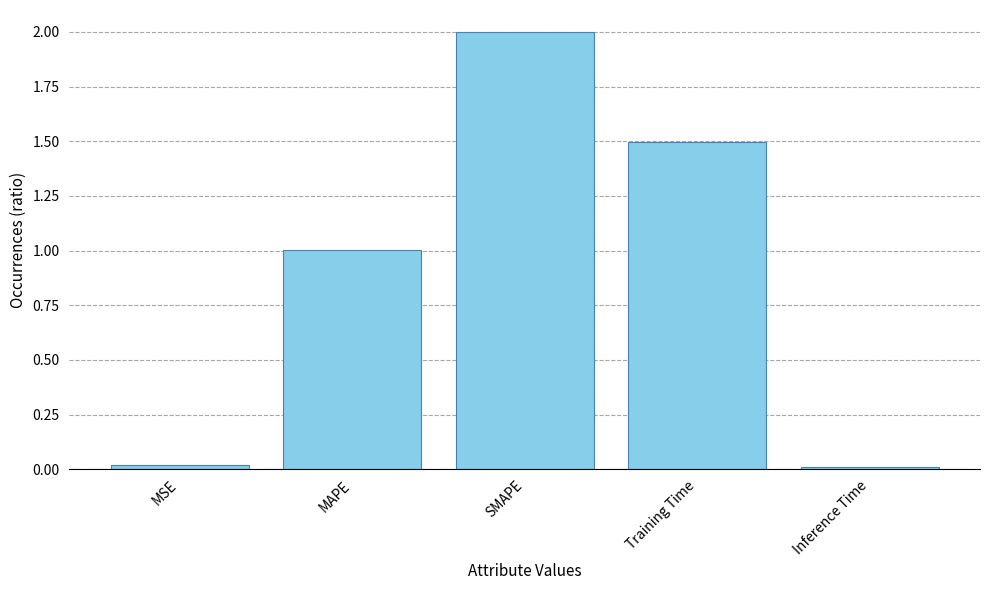

Is it true that the value at MSE is 0.0?

True